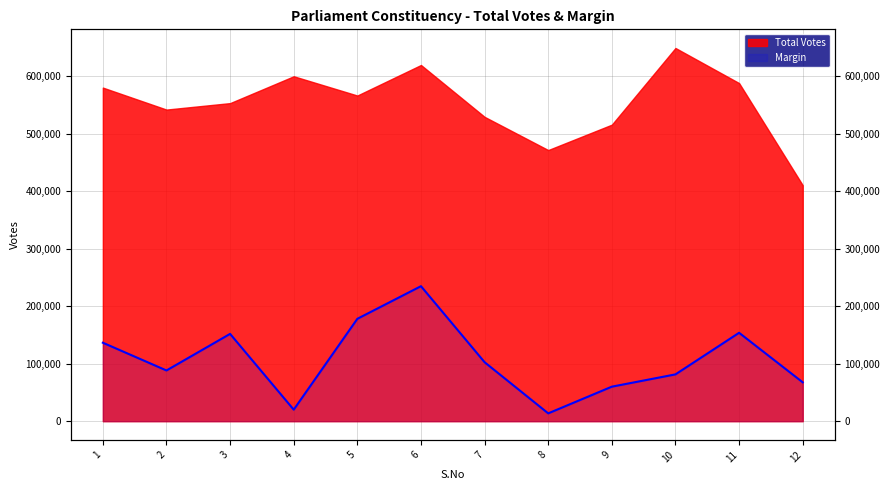

Reading left to right, extract all data points from this chart.

136568	88287	151945	20094	178156	234927	102651	13661	60102	81480	153846	67670